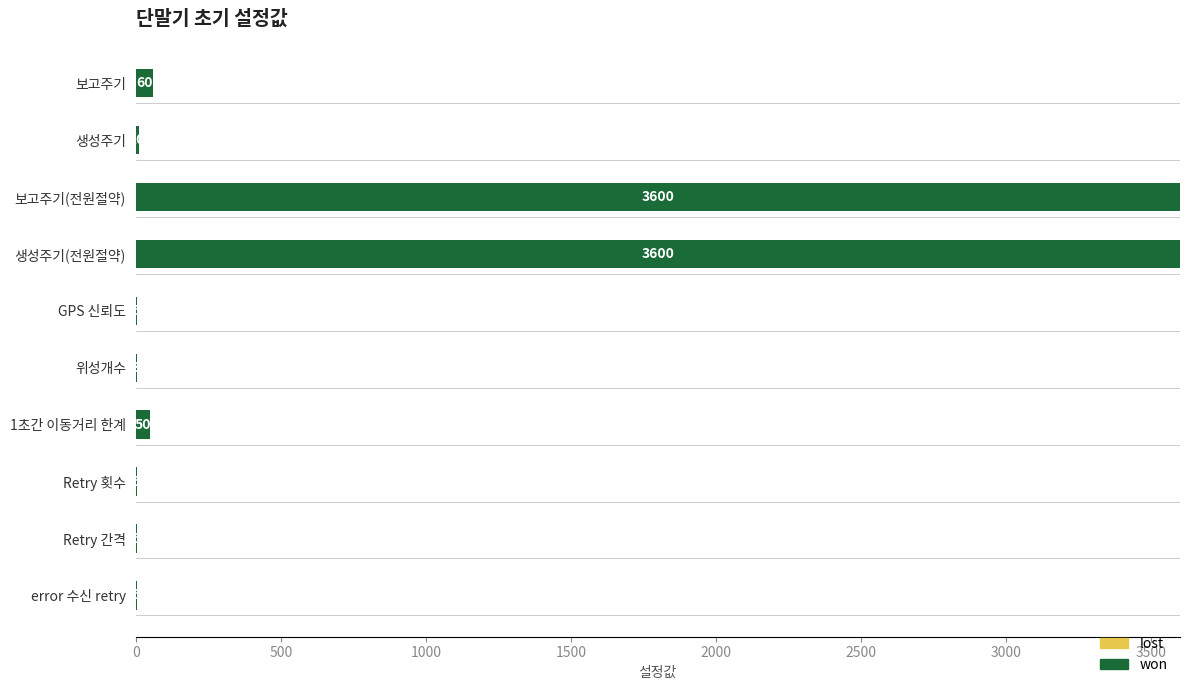

What is the change in value from 위성개수 to Retry 횟수?

+2